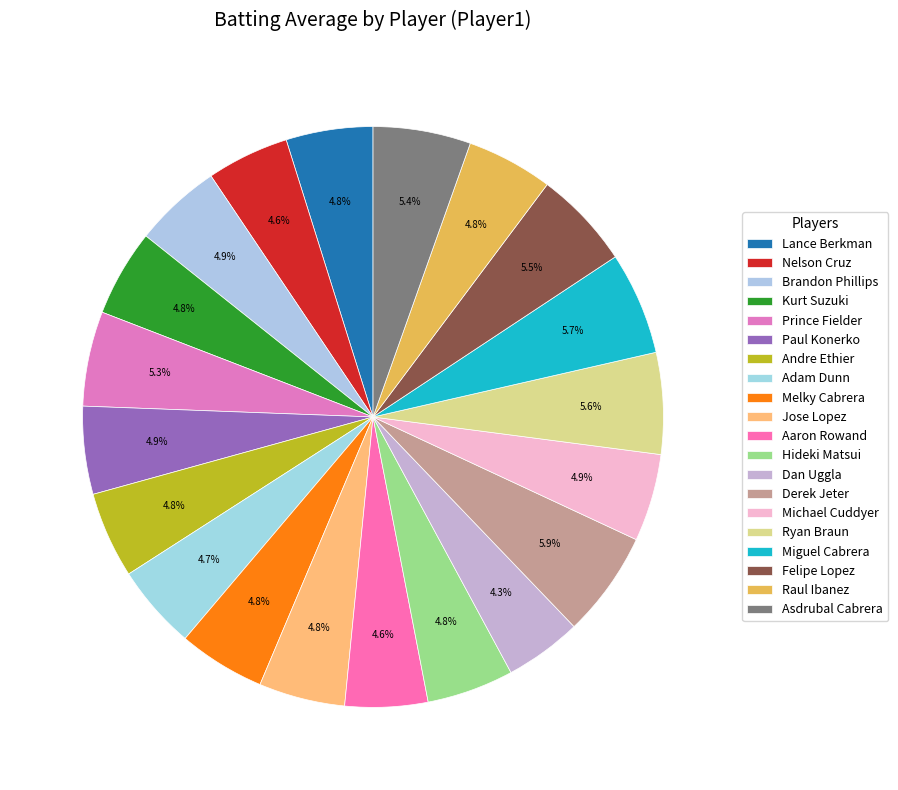

How many slices are in this pie chart?

20